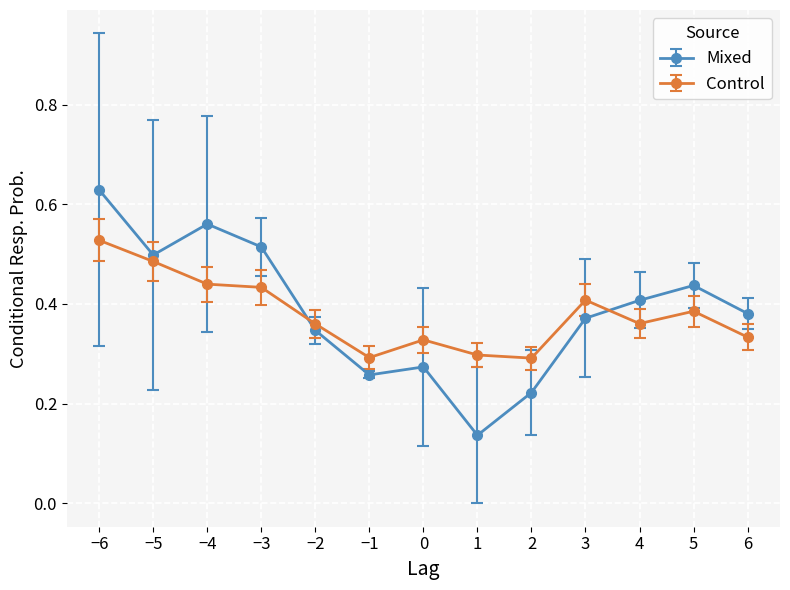

Count the Control values in the range 0 to 1.

13